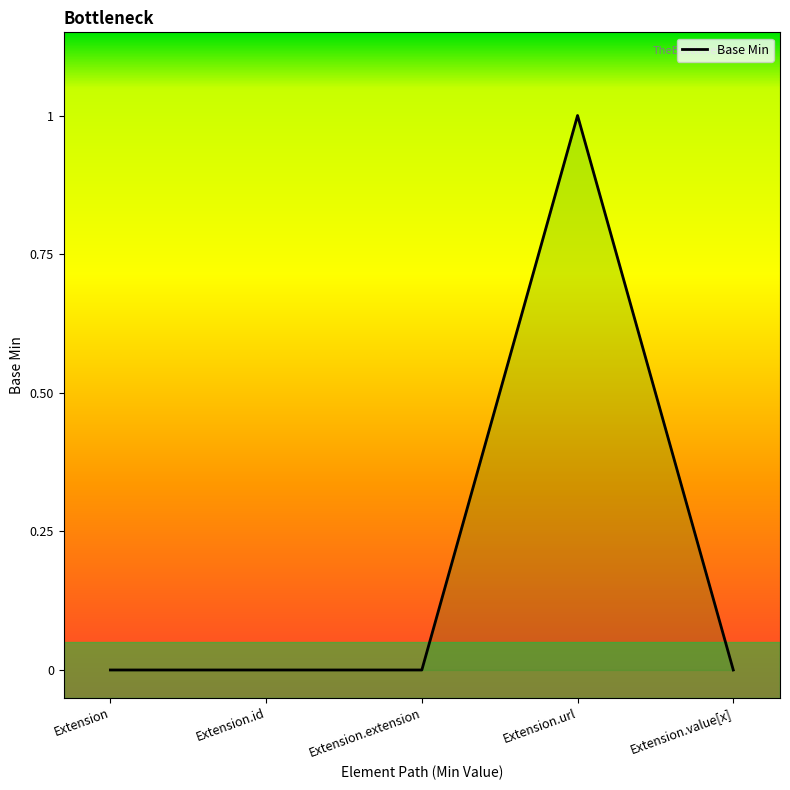

The chart shows a value of 1 at Extension.id. True or false?

False